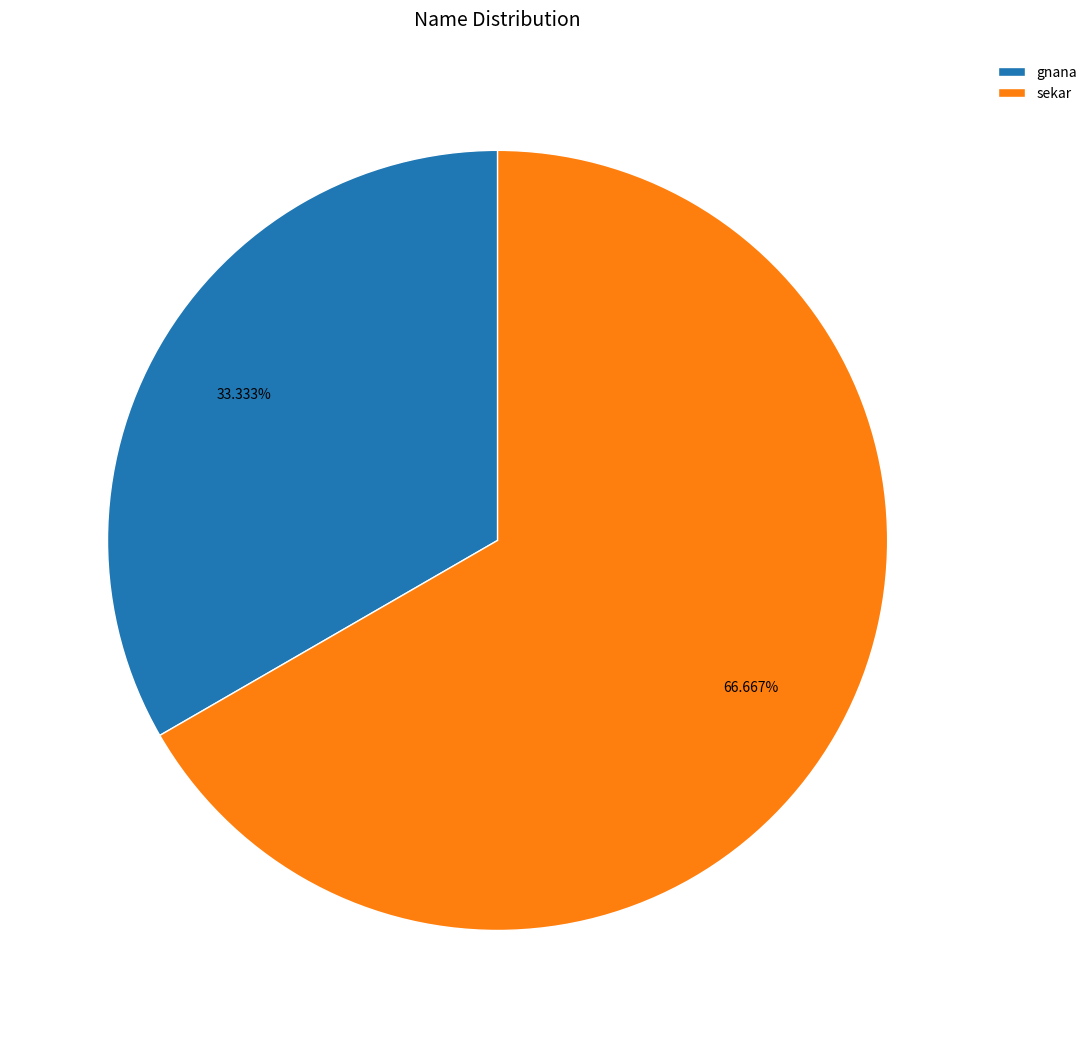

What is the majority slice?

sekar